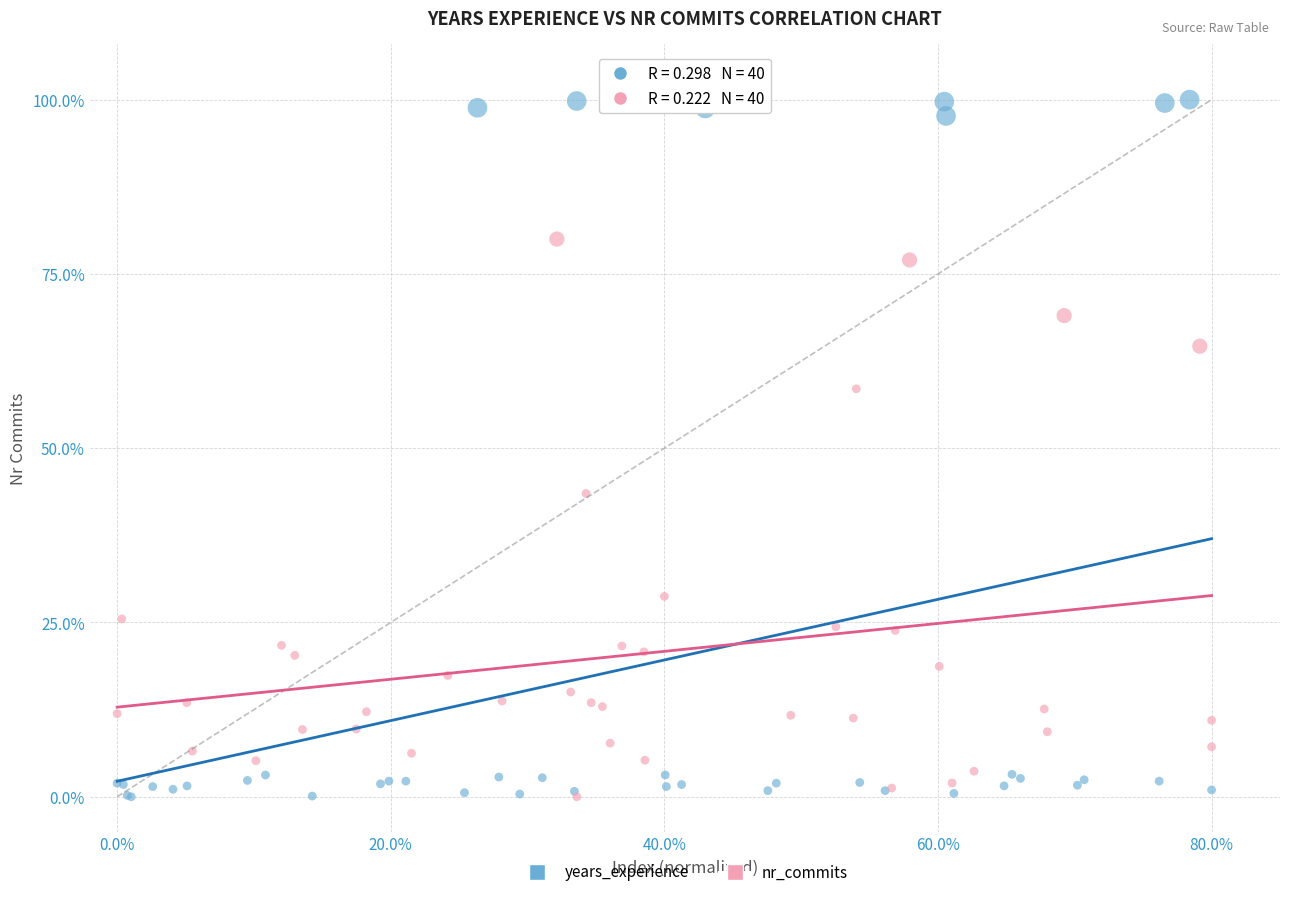

Which series reaches the maximum Y coordinate?

years_experience